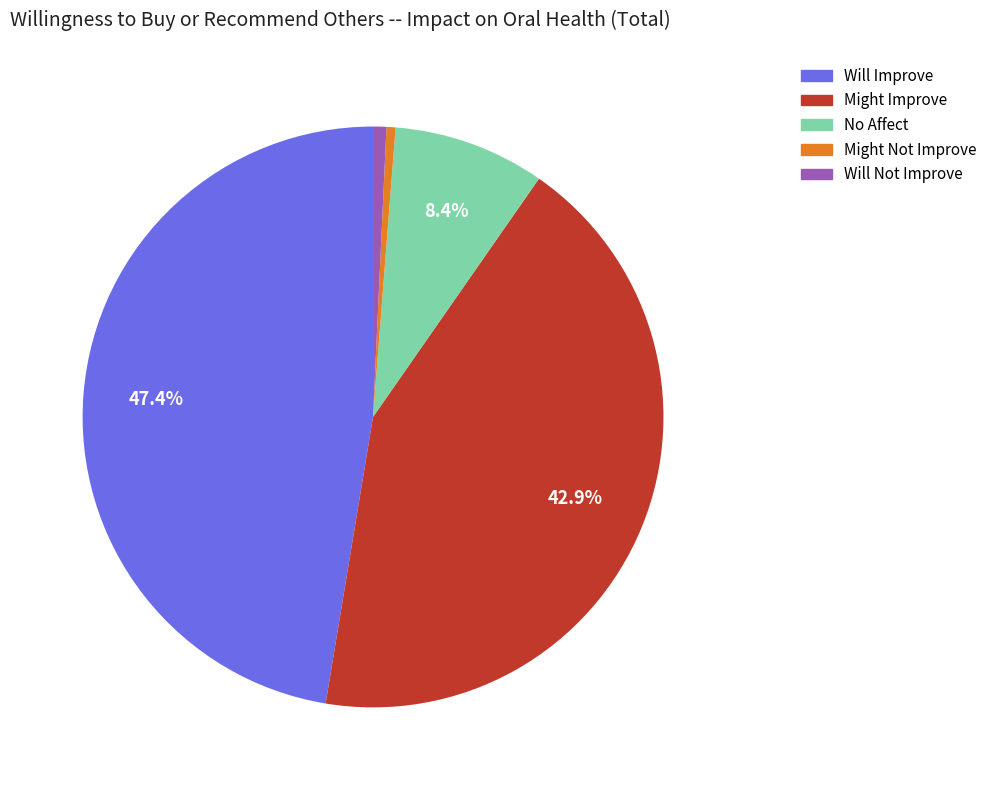

To the nearest percent, what percentage of the pie is No Affect?

8%